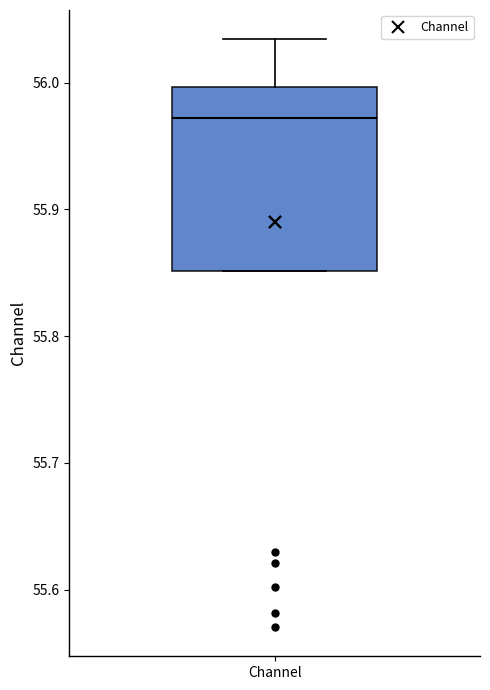

Read this box plot against the y-axis: the position of the median line, the range covered by the box, and the ends of both whiskers. The values are not printed on the chart, so give them approximately, as read against the axis.

median 55.97, box 55.85 to 56.00, whiskers 55.85 to 56.03